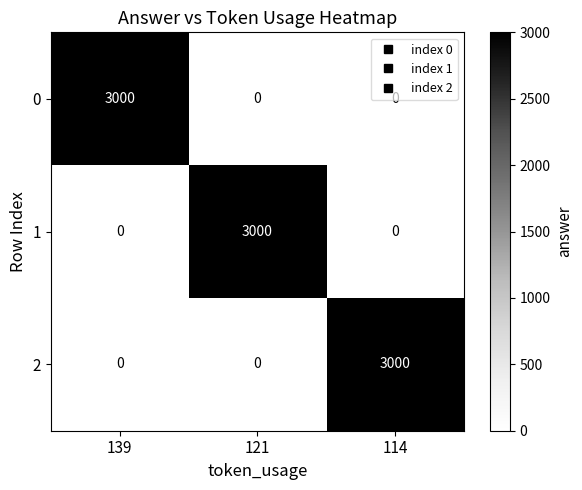

What is the spread (max minus min) of values at 139?

3000